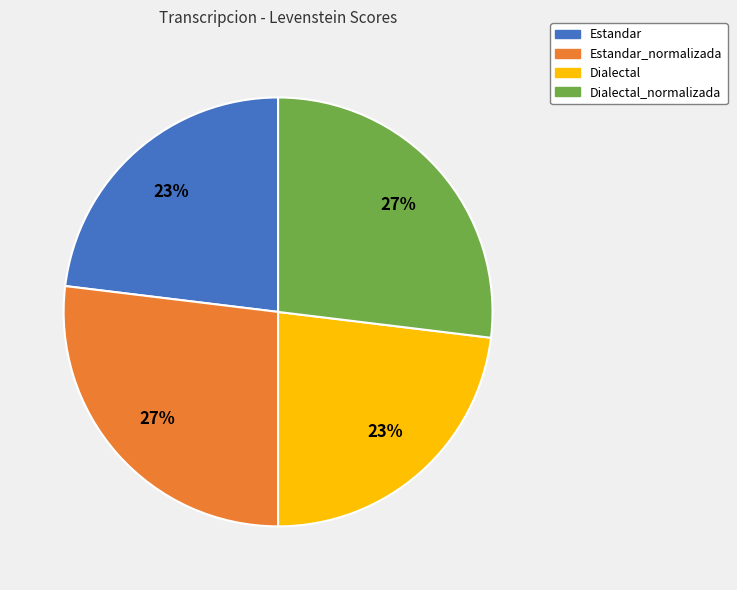

Is Dialectal_normalizada the majority of the pie?

No